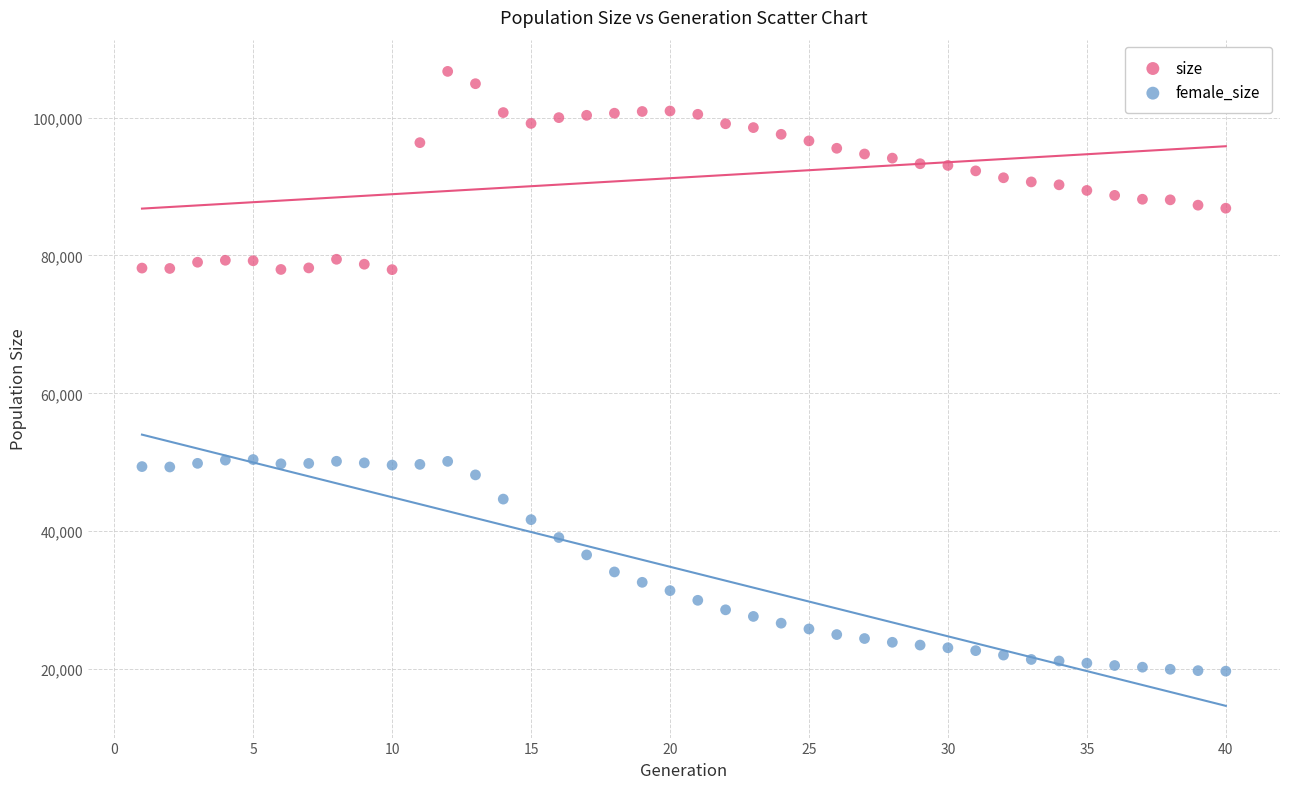

Across all data points, what is the range of Y values (max minus min)?

86984